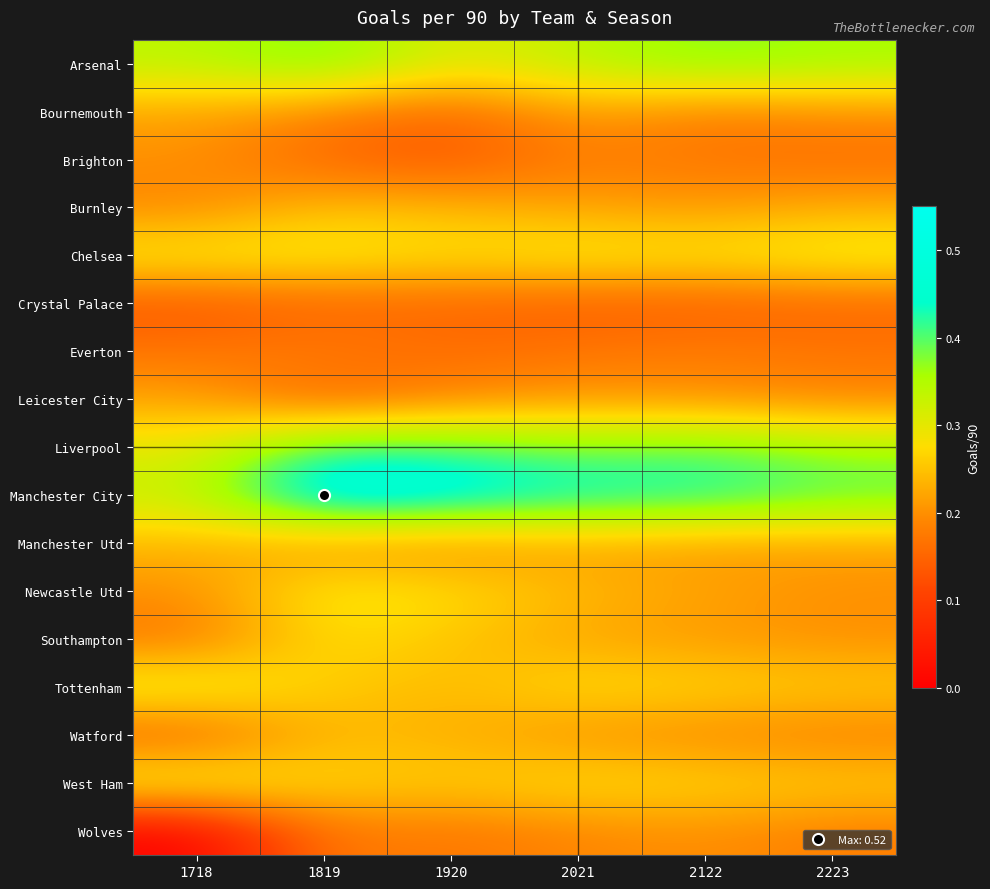

Between 2122 and 1920, which is larger?

2122